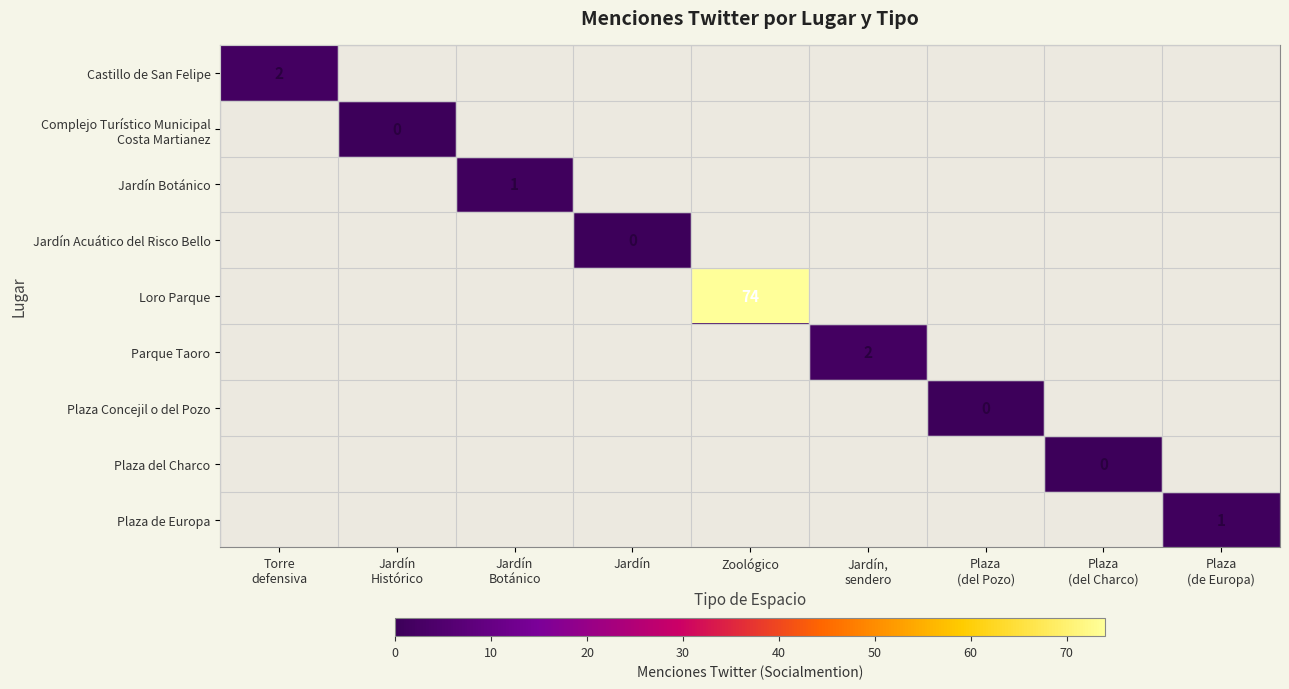

The value of Loro Parque at Plaza (del Pozo) is -1. True or false?

False